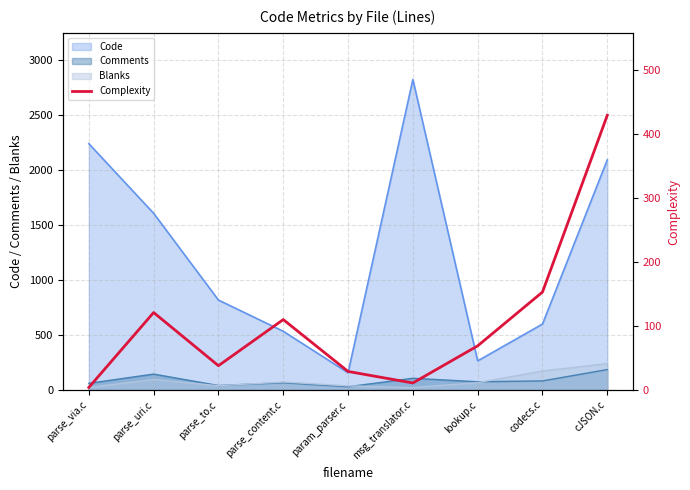

What is the change in value from msg_translator.c to cJSON.c?

+418